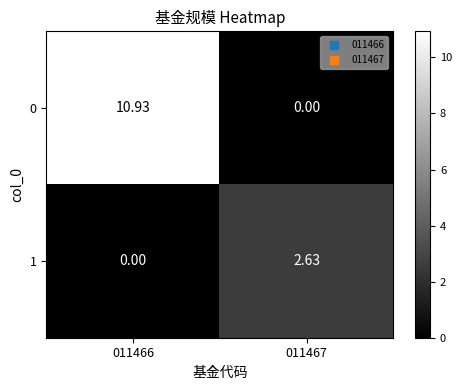

Is the value of 0 at 011466 greater than the value of 1 at 011466?

Yes